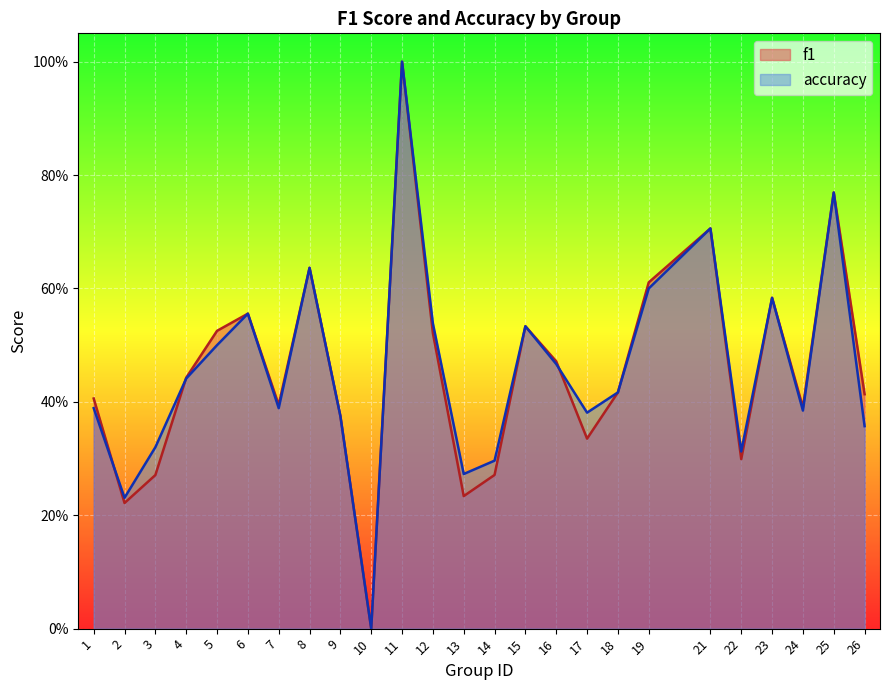

The value of f1 at 12 is 0.2. True or false?

False